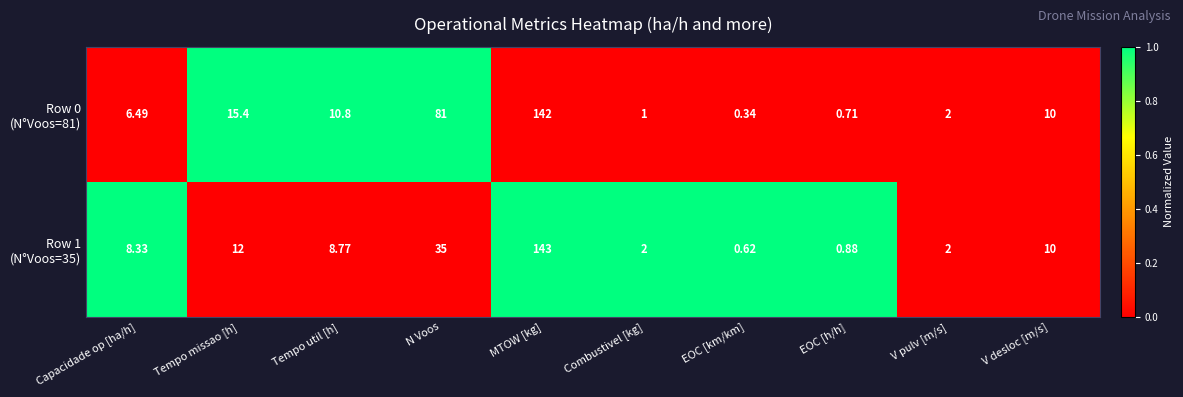

At which category does the chart reach its peak across all series?

MTOW [kg]